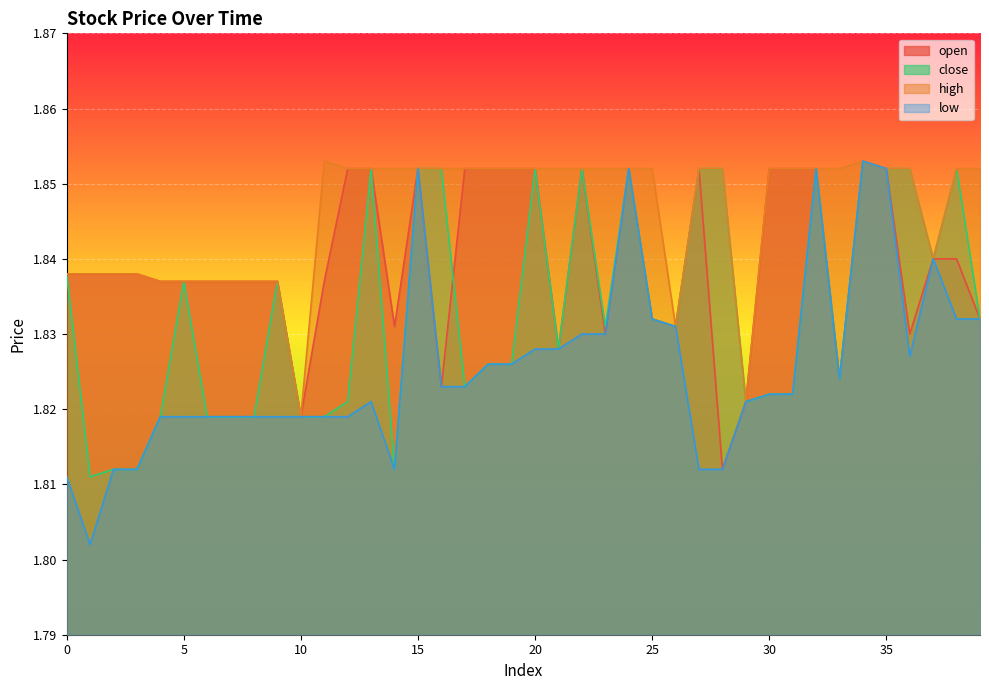

Does the chart display data point markers on the line(s)?

No